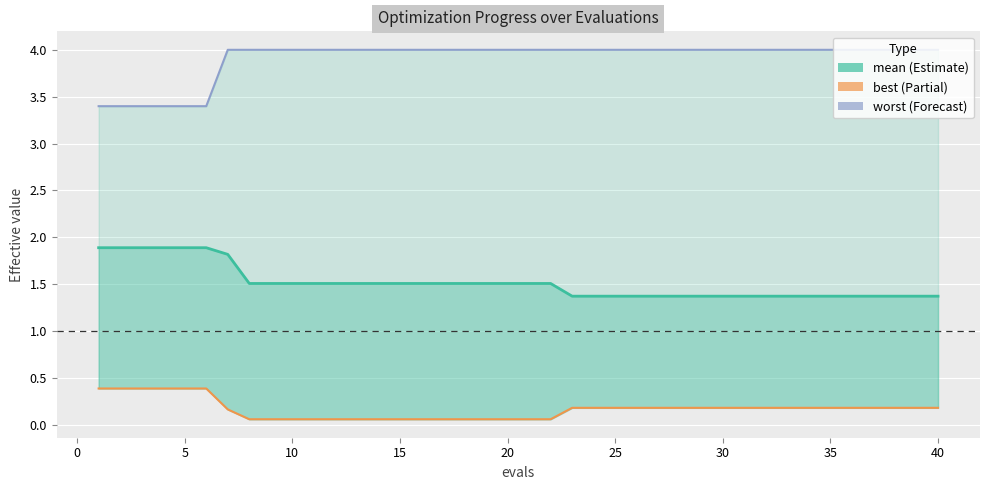

What are all the series names shown in the legend?

mean, best, worst